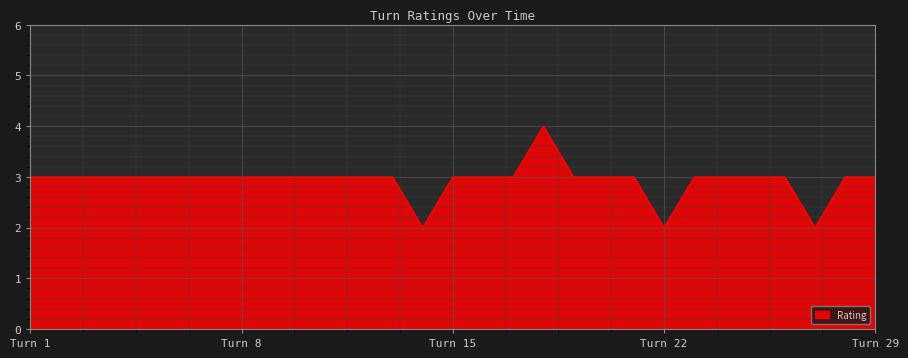

What is the greatest value displayed?

4